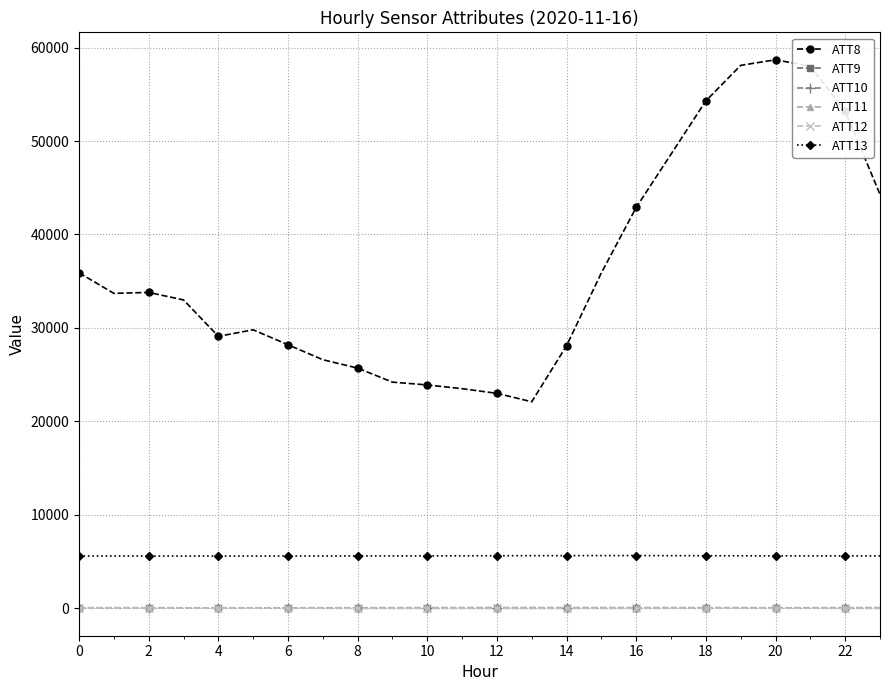

True or false: ATT9 and ATT13 cross at least once.

False